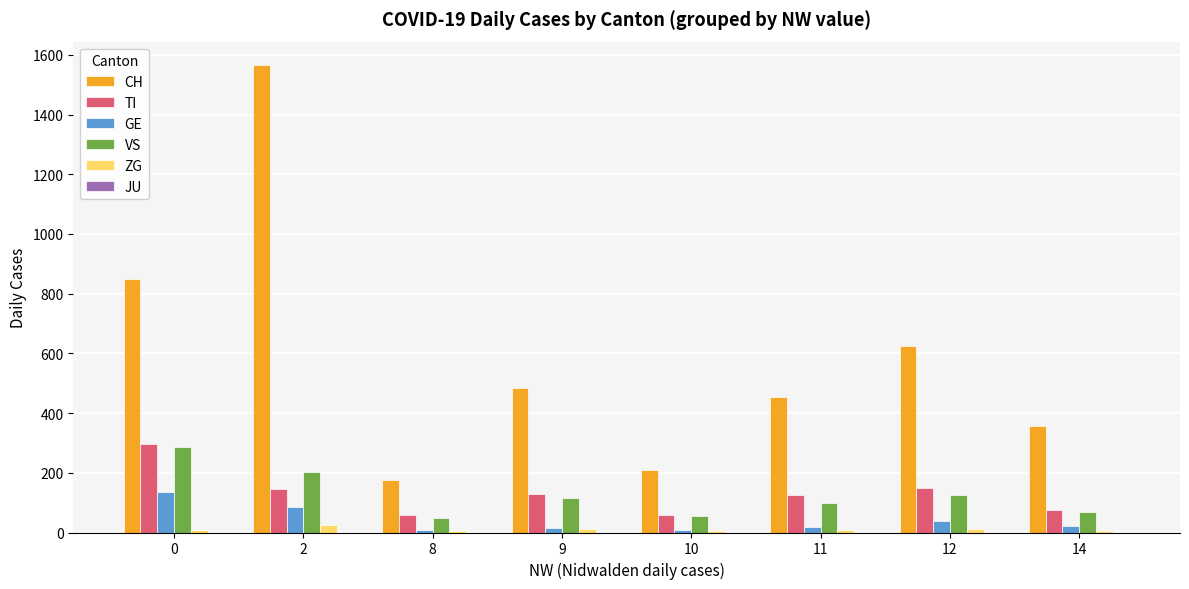

How many distinct data groups are displayed?

5